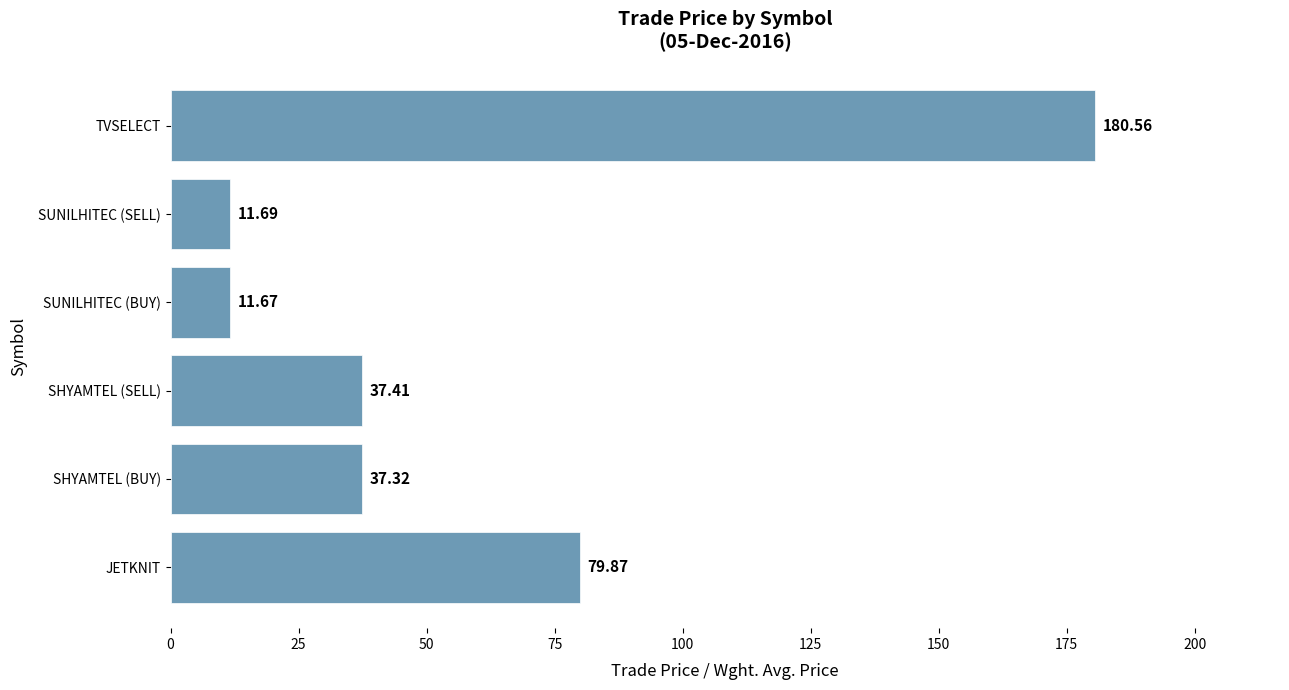

List the labels in order of value, largest first.

TVSELECT, JETKNIT, SHYAMTEL (SELL), SHYAMTEL (BUY), SUNILHITEC (SELL), SUNILHITEC (BUY)